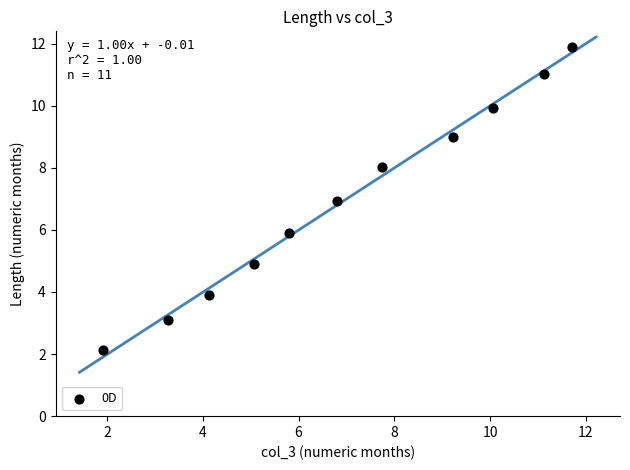

What is the average Y value?

7.0